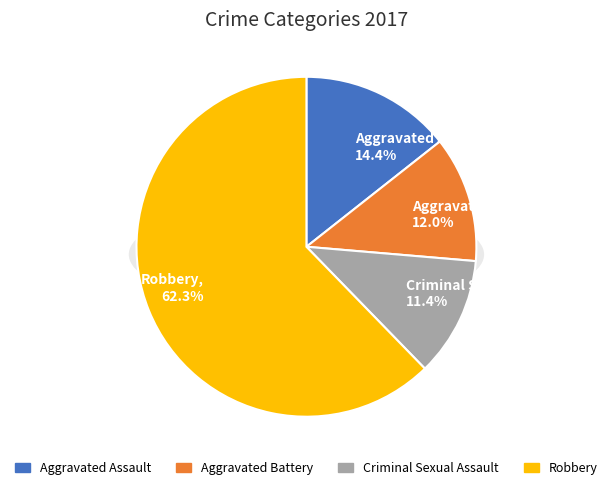

What percentage is the Criminal Sexual Assault slice, to the nearest percent?

11%